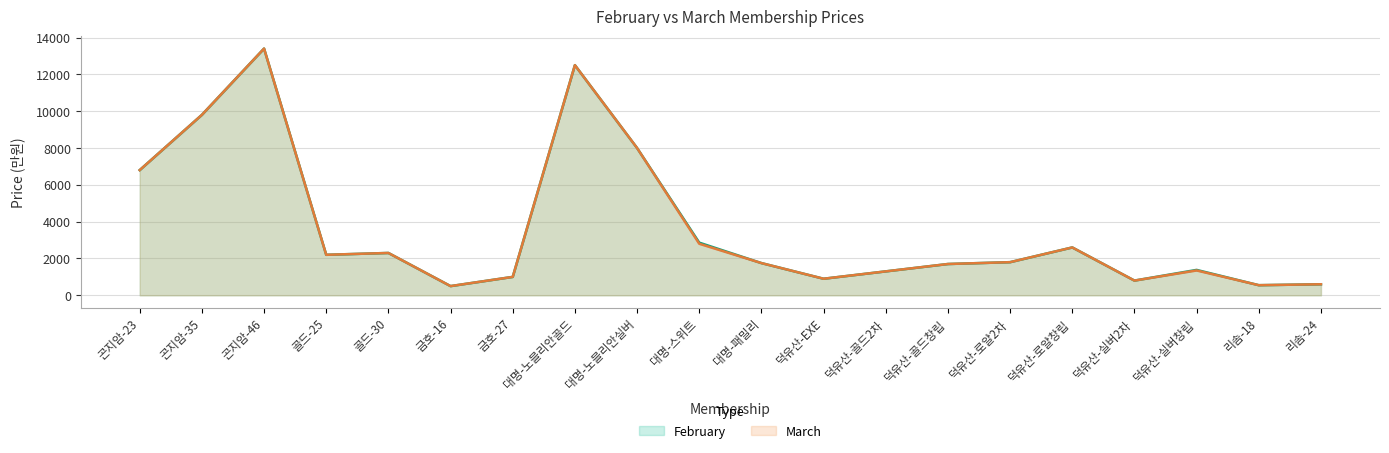

List the series in order of their peak value, highest first.

February, March